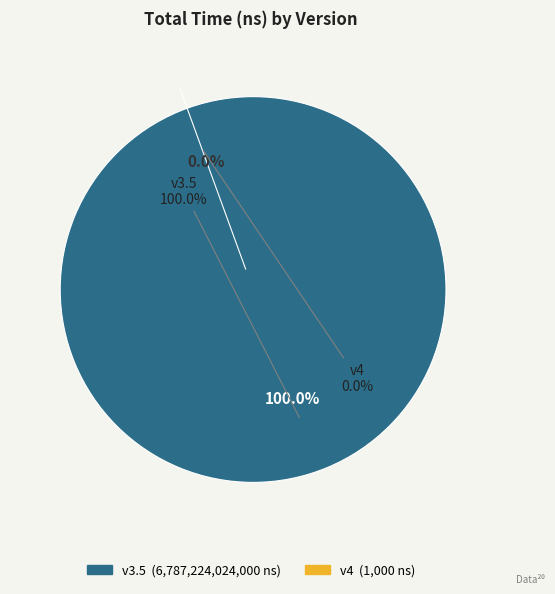

How many slices are in this pie chart?

2